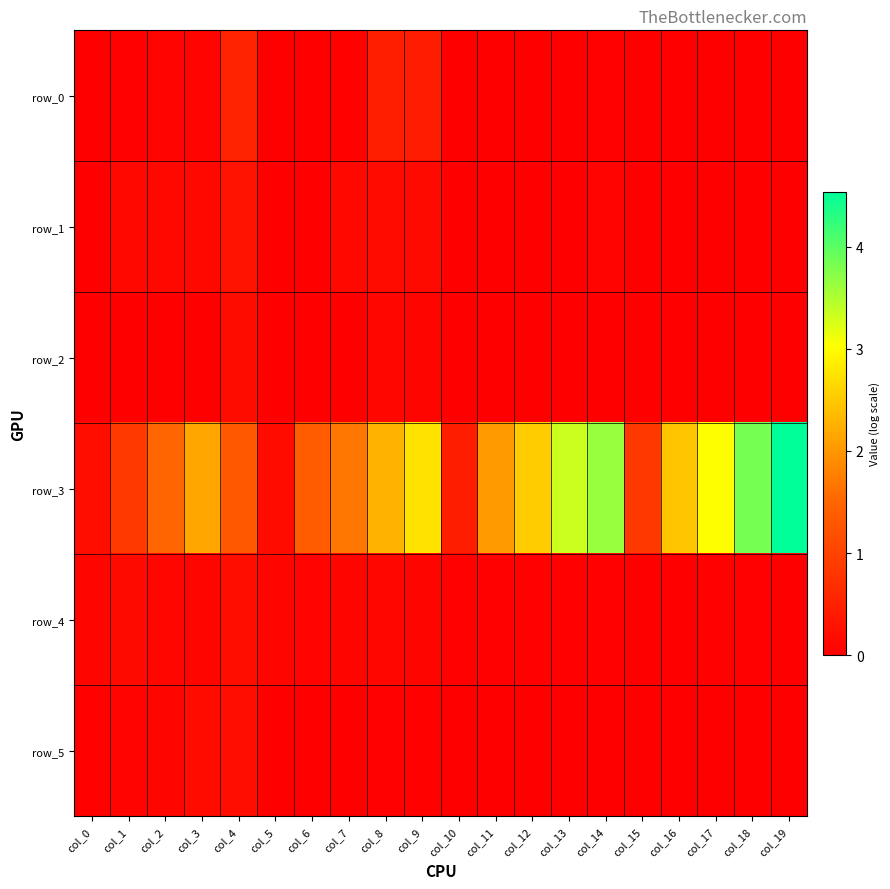

Rank the series by their maximum value, from highest to lowest.

row_3, row_0, row_1, row_4, row_5, row_2